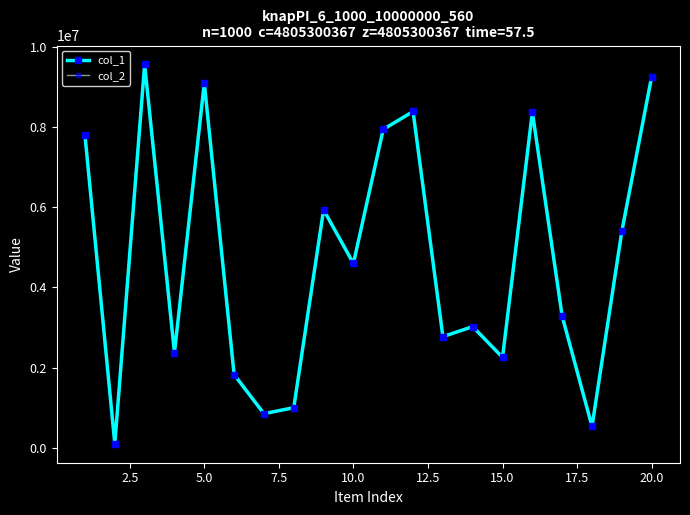

At how many categories does at least one series exceed 5023799?

9